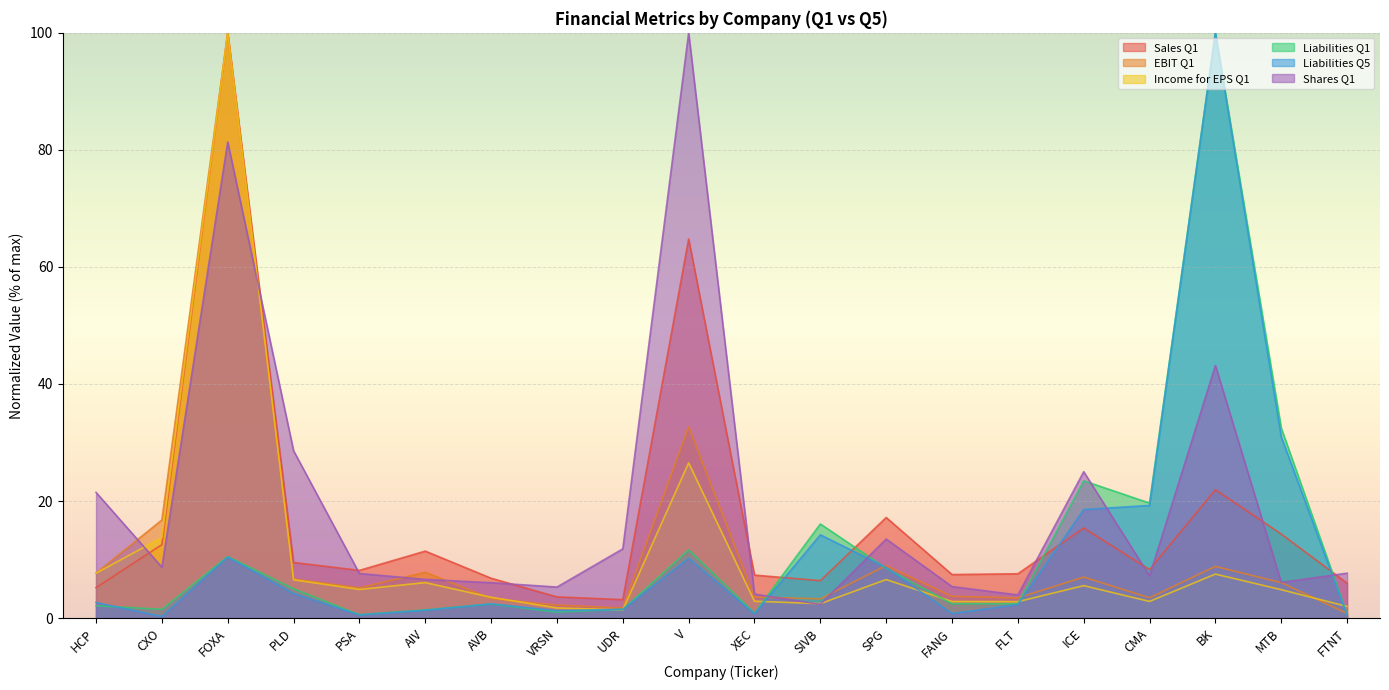

What is the difference between the highest and lowest values at CXO?

16.5